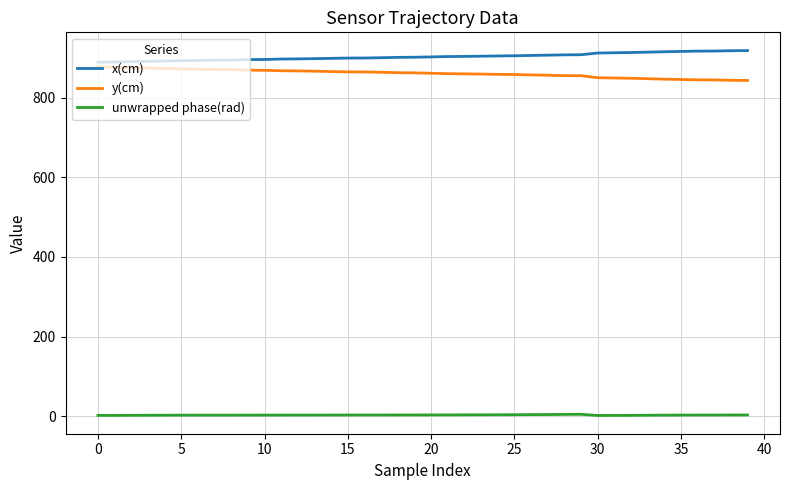

True or false: x(cm) and unwrapped phase(rad) intersect in this chart.

False